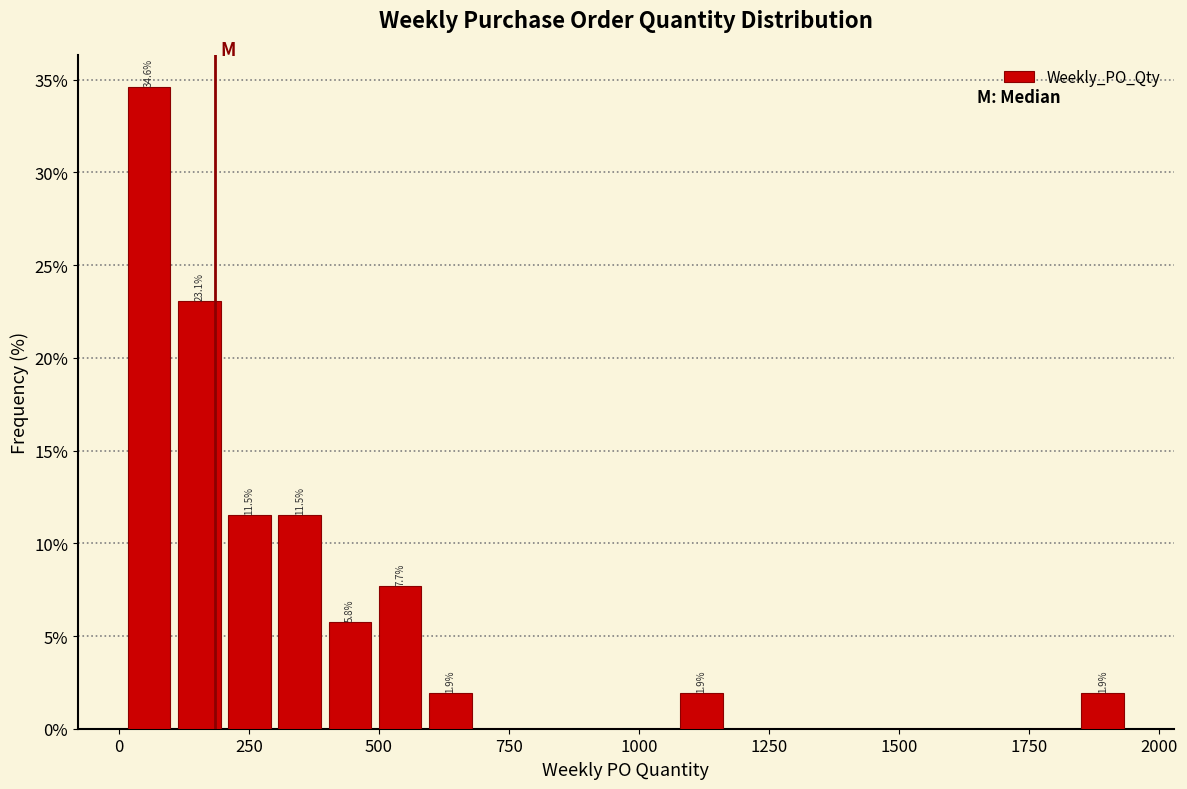

Read against the x-axis, roughly where is the centre of the tallest bar?

50